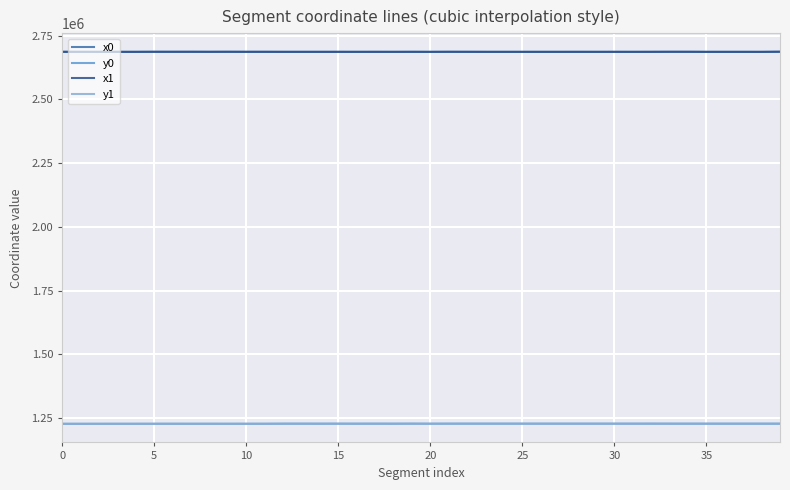

What is the lowest value of the x0 series?

2685907.3